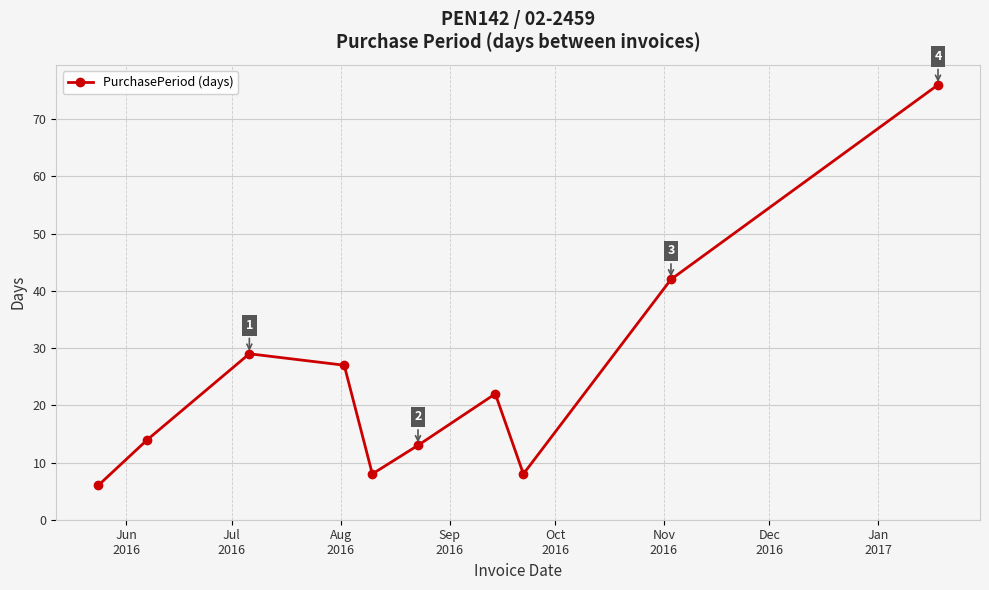

What is the difference between the maximum and minimum values?

70